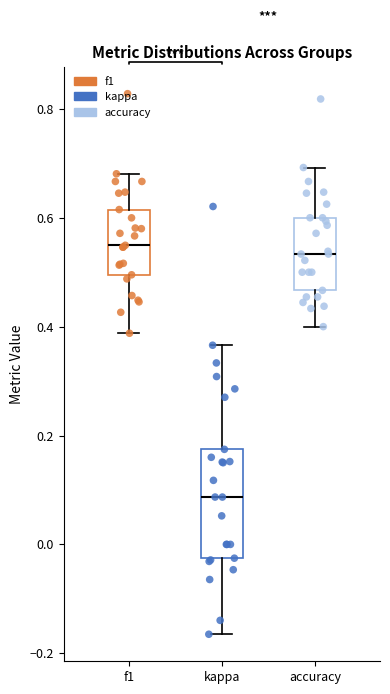

Reading left to right, transcribe this box plot: for each box, give where its median line is, the range the box spans, and where its two whiskers end, as read against the y-axis. The values are not printed on the chart, so give them approximately, as read against the axis.

f1: median 0.54, box 0.50 to 0.62, whiskers 0.38 to 0.68
kappa: median 0.08, box -0.02 to 0.18, whiskers -0.16 to 0.36
accuracy: median 0.54, box 0.46 to 0.60, whiskers 0.40 to 0.70